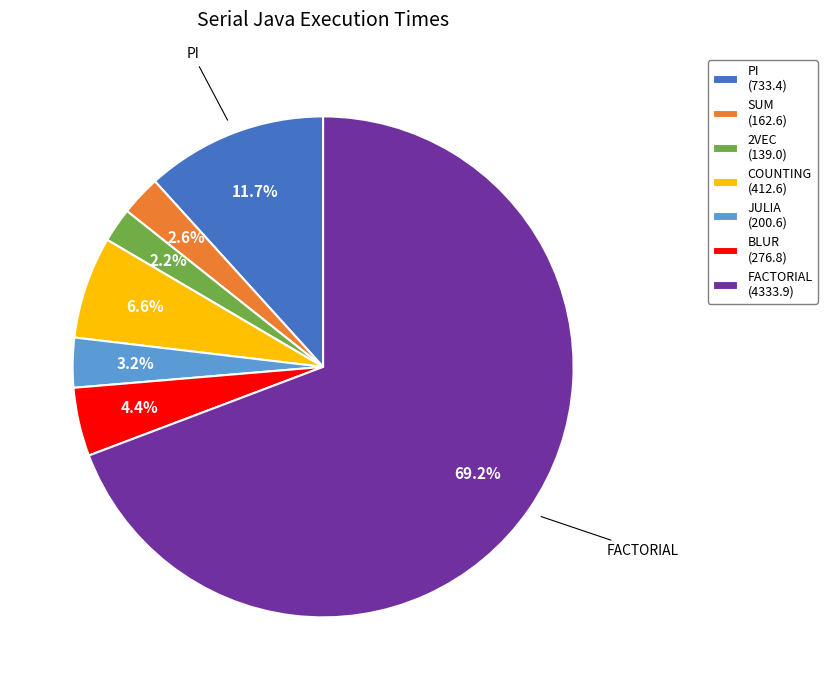

Approximately how many times larger is the value at BLUR compared to JULIA?

1.4